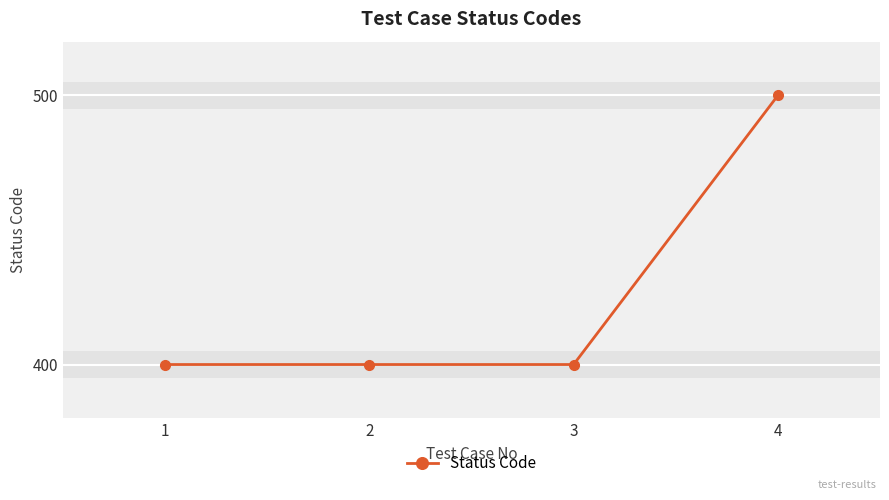

What is the sum of the values at 3 and 2?

800